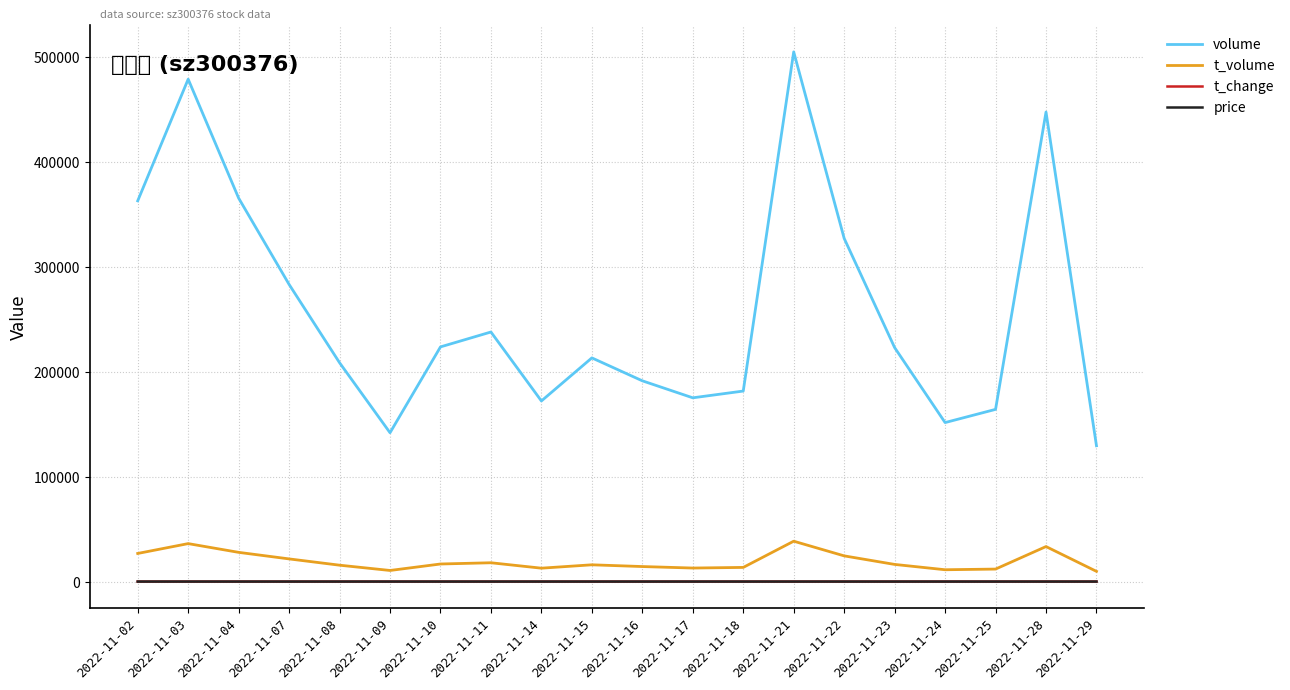

Which series changed the most between 2022-11-17 and 2022-11-25?

volume